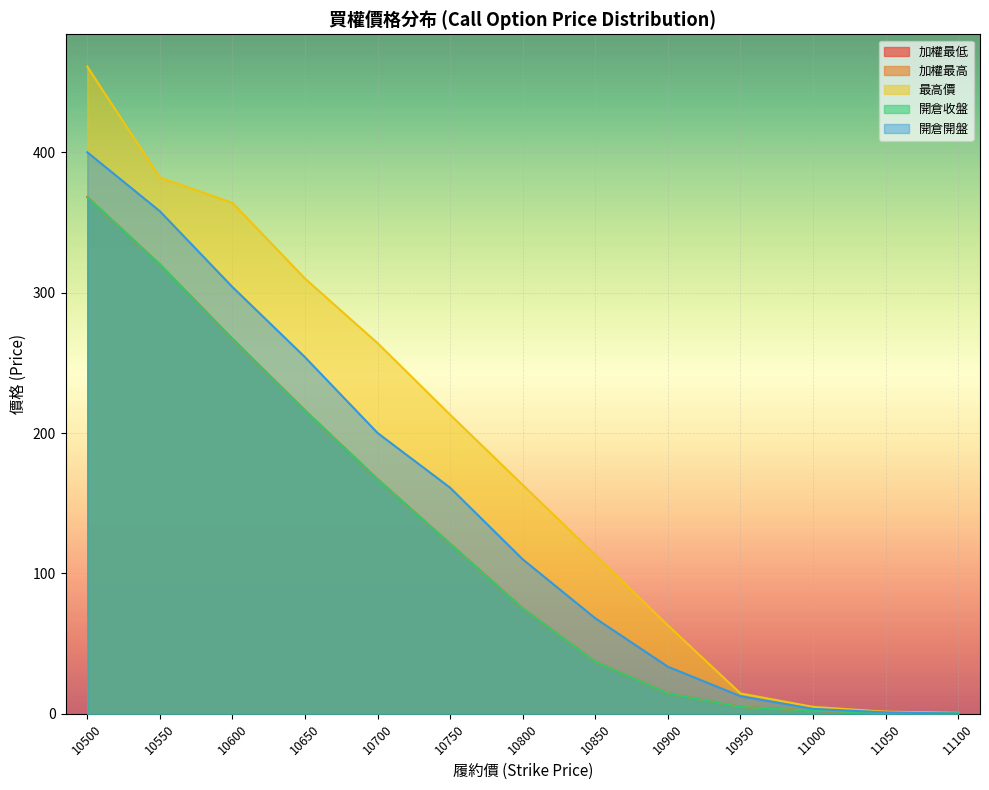

What is the total value across all series at 11000?

14.7